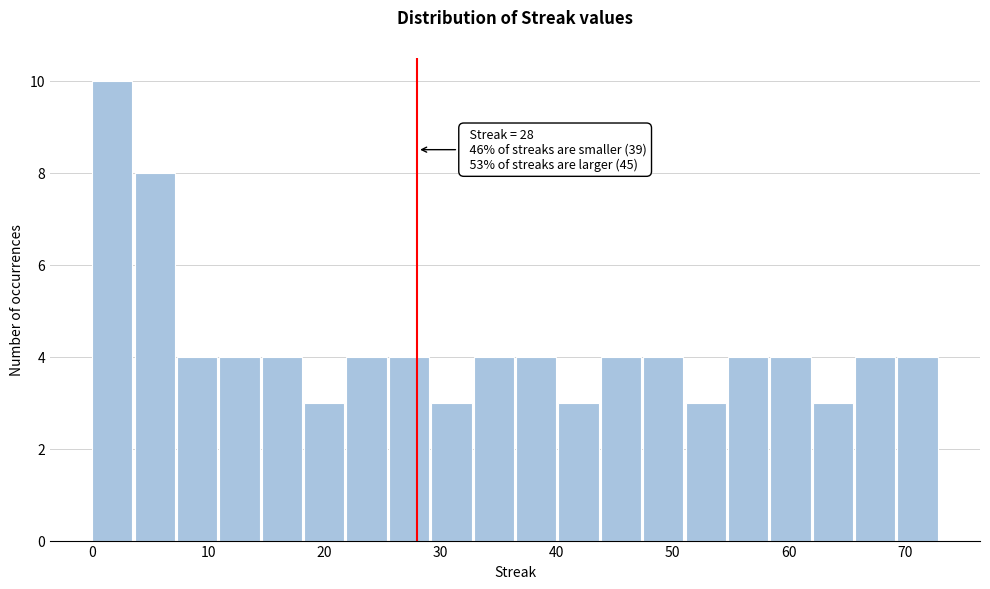

Read against the x-axis, roughly where is the centre of the tallest bar?

2